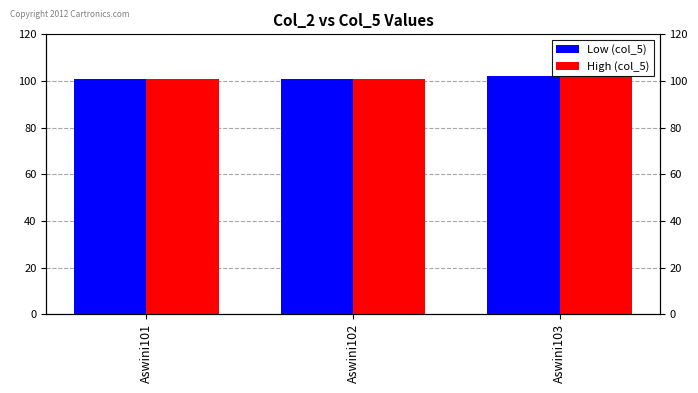

Rank the categories by High (col_5) value from highest to lowest.

Aswini103, Aswini101, Aswini102